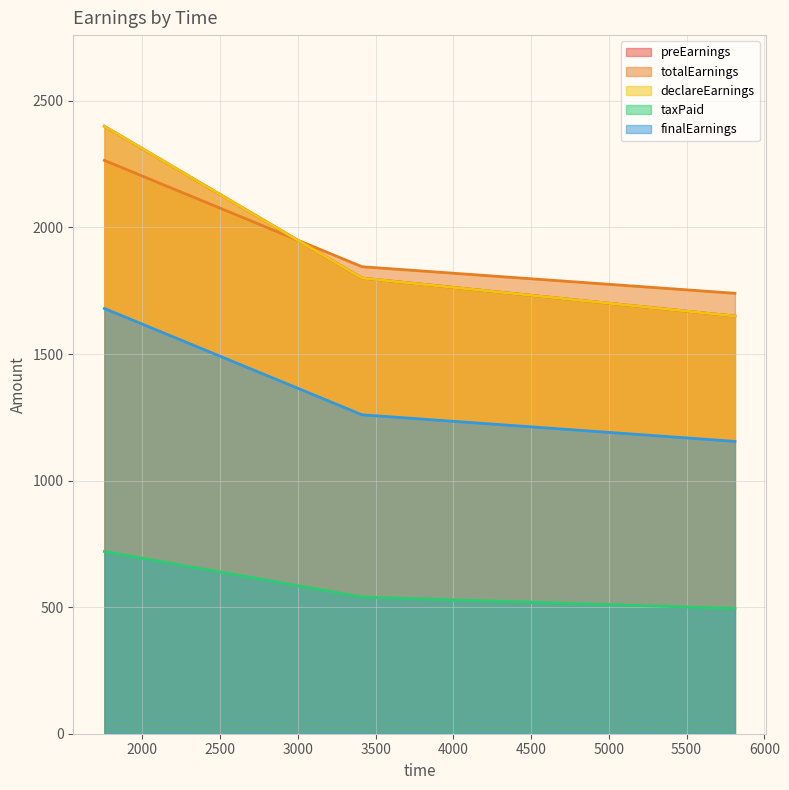

At how many categories does at least one series exceed 2217?

1